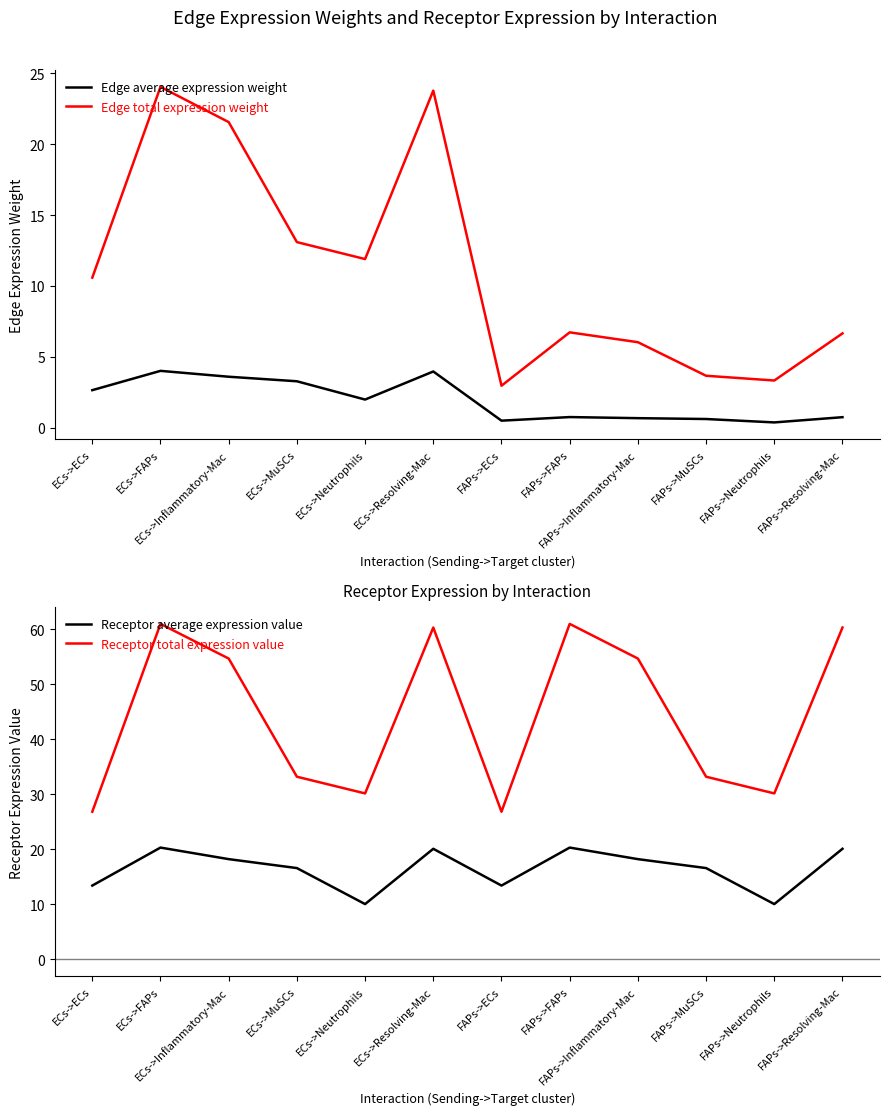

What is the total value across all series at FAPs->MuSCs?

54.1